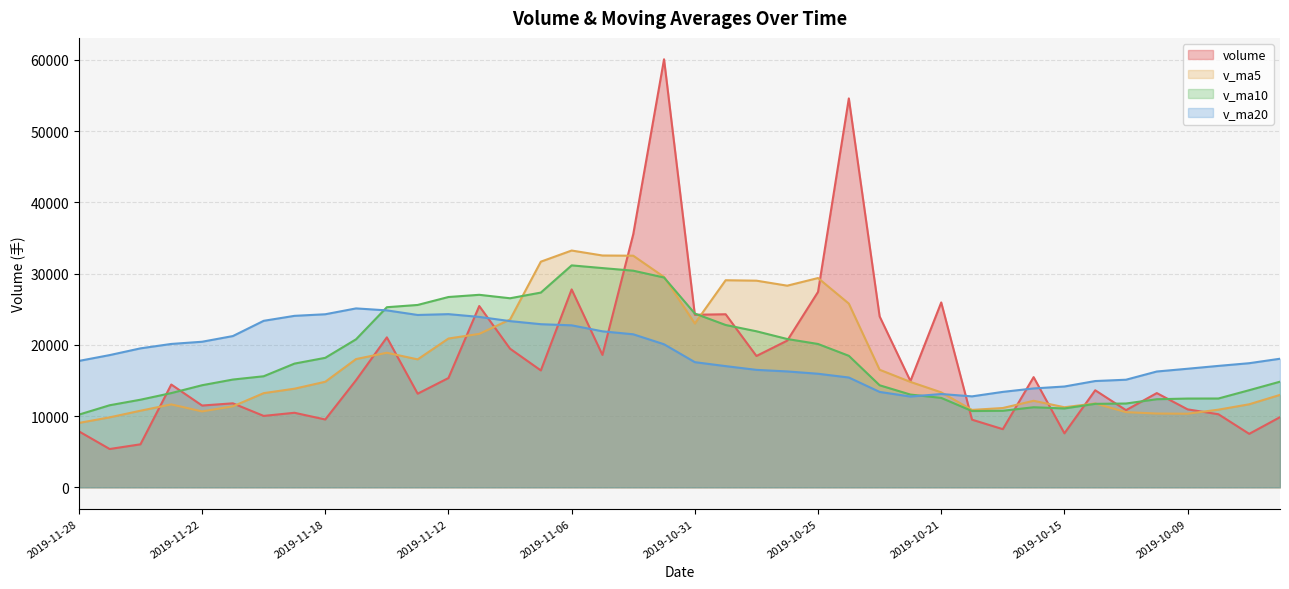

How many series are shown in this chart?

4